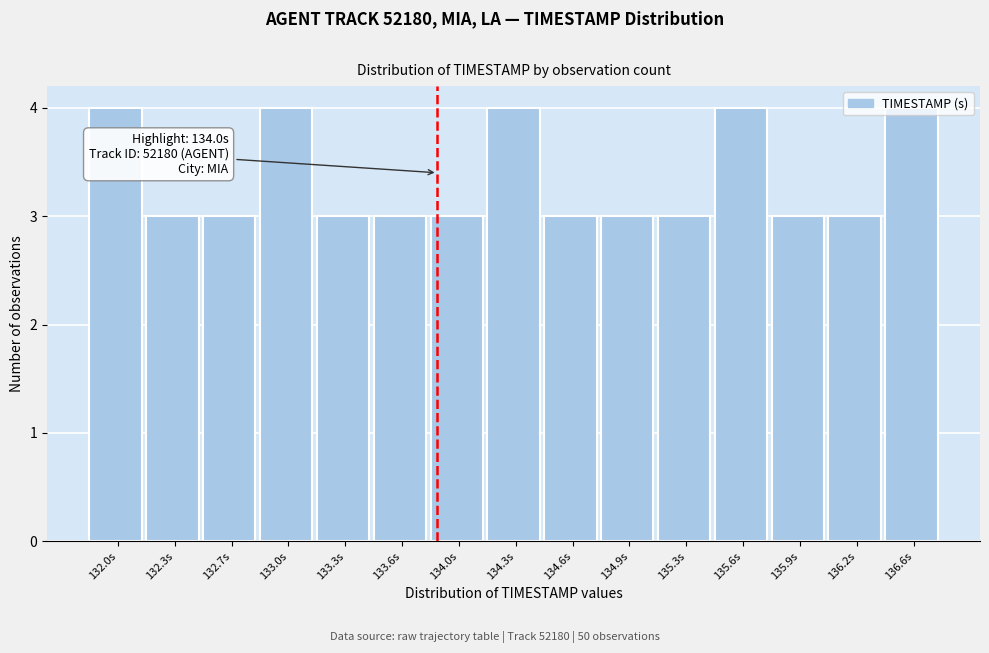

What is the smallest value displayed?

3